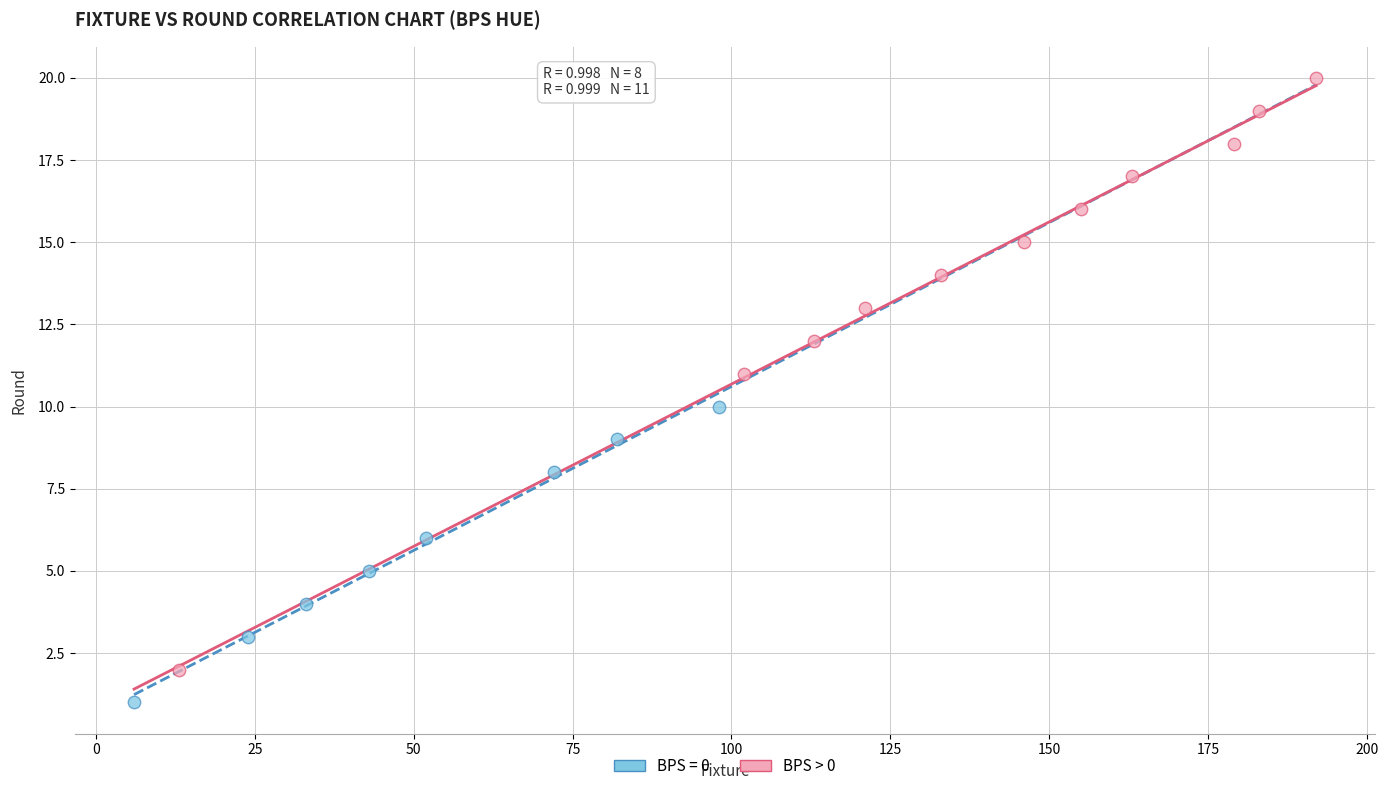

Which series contains the lowest Y value?

BPS = 0